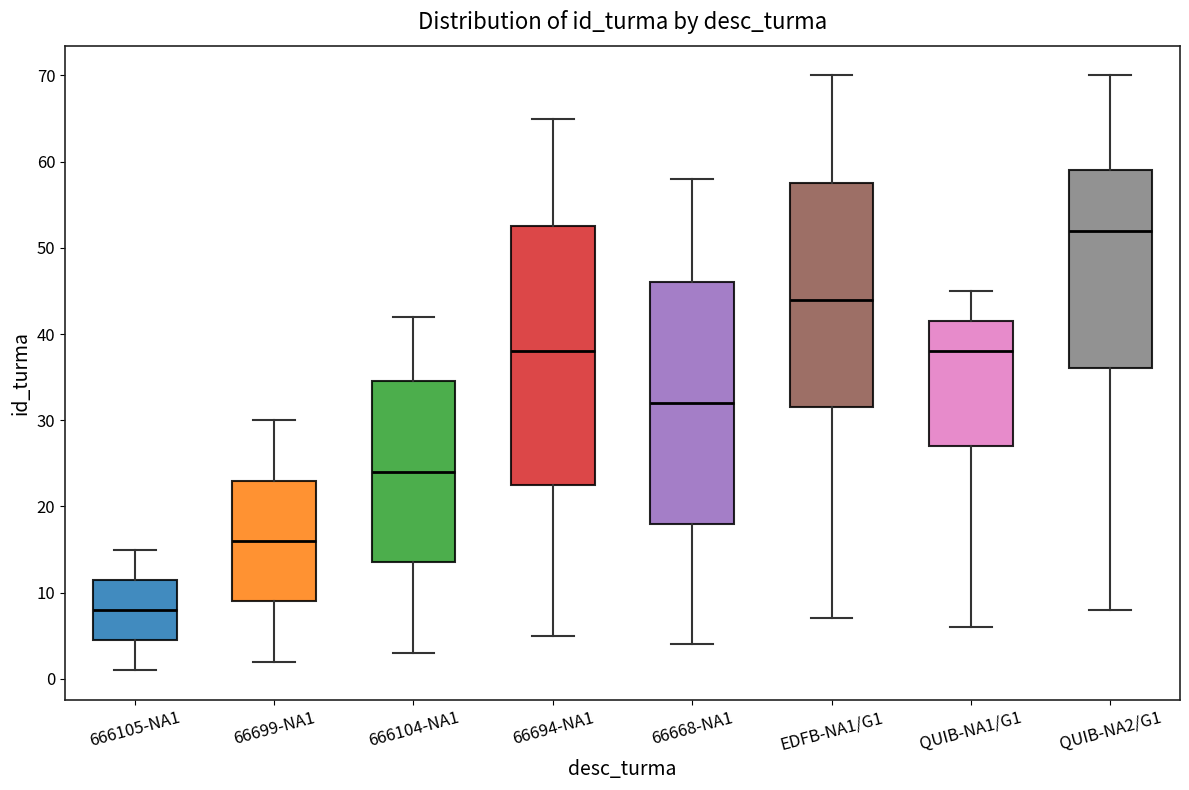

Where does the upper whisker of the box for QUIB-NA1/G1 end on the y-axis? The values are not printed on the chart, so give them approximately, as read against the axis.

45